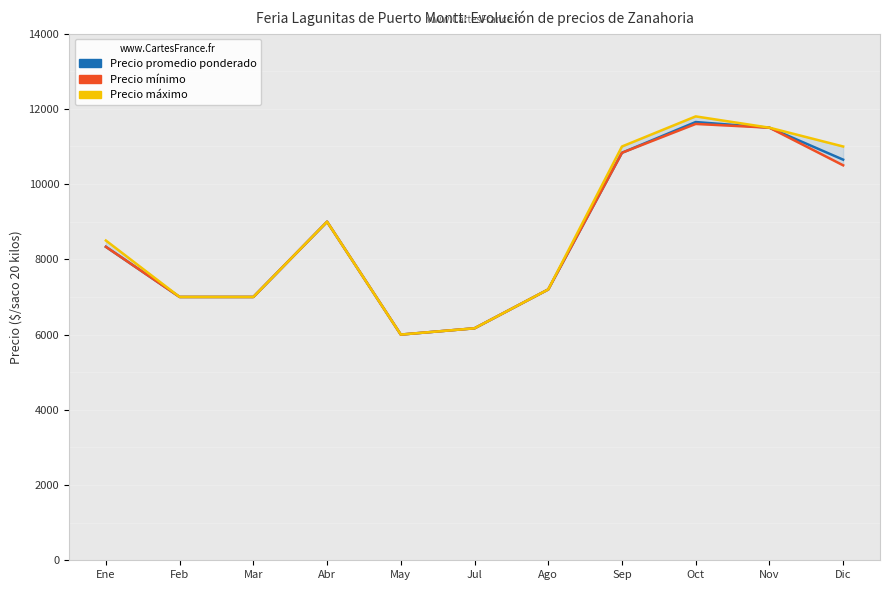

What position from the left is May?

5